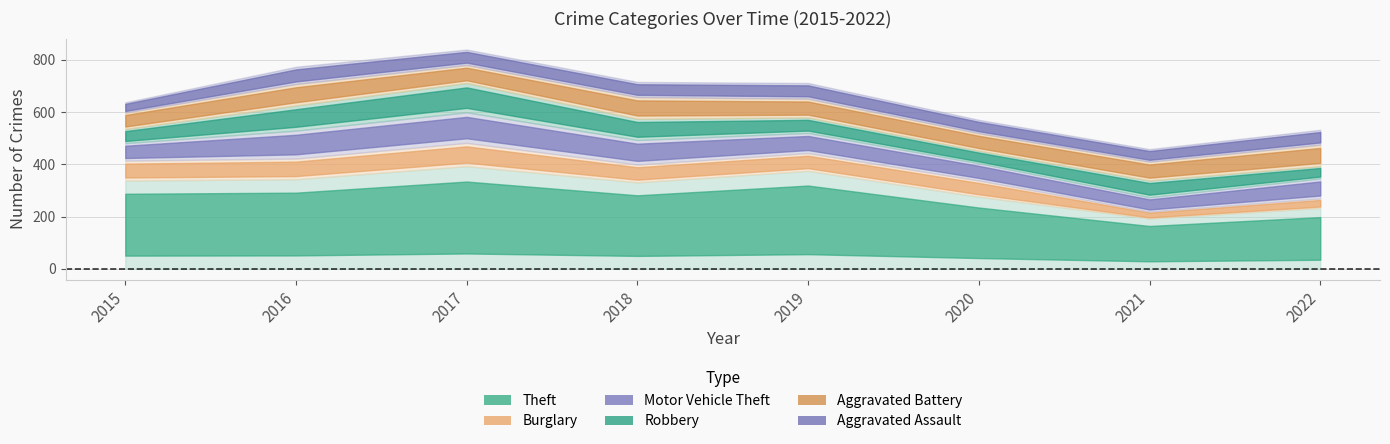

Where does the Motor Vehicle Theft series first go above 77?

2016